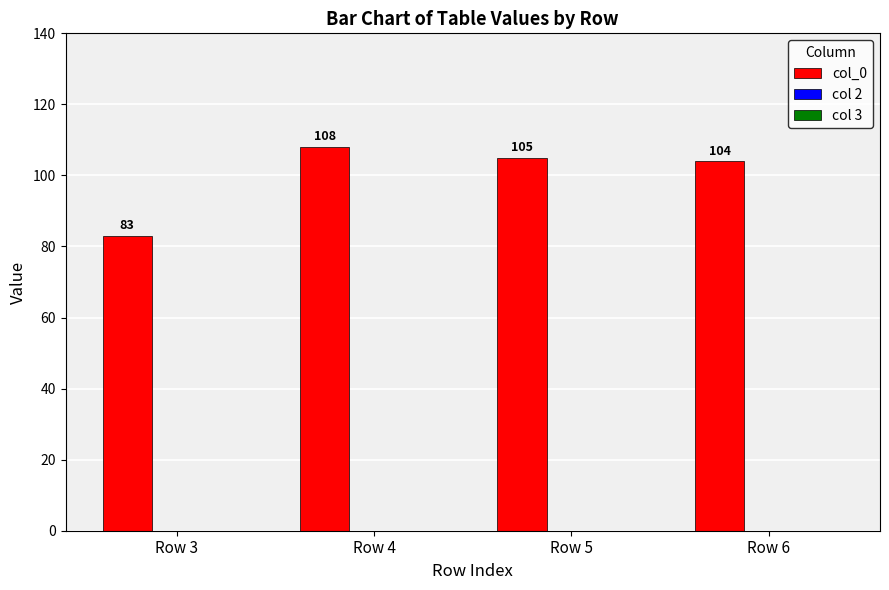

What is the maximum value shown in the chart?

108